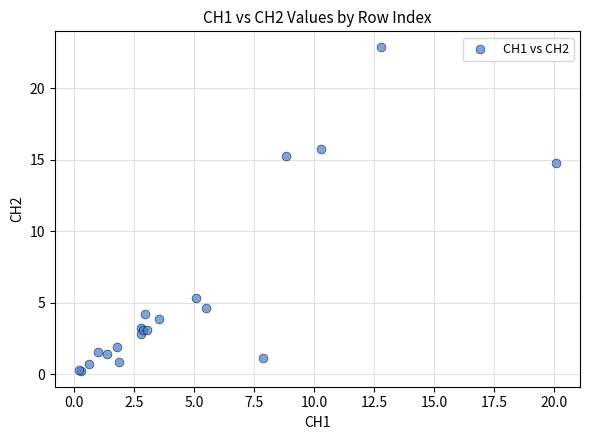

What Y value in the scatter plot is closest to 11?

14.8